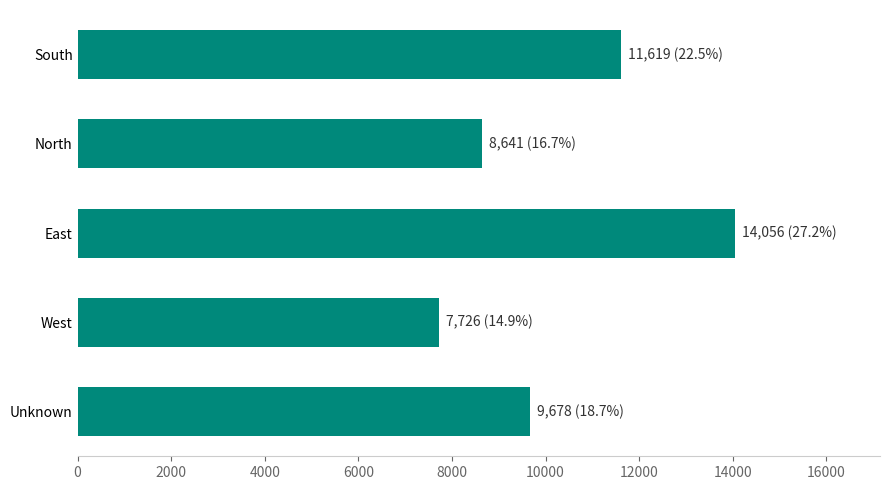

List the labels in order of value, largest first.

East, South, Unknown, North, West